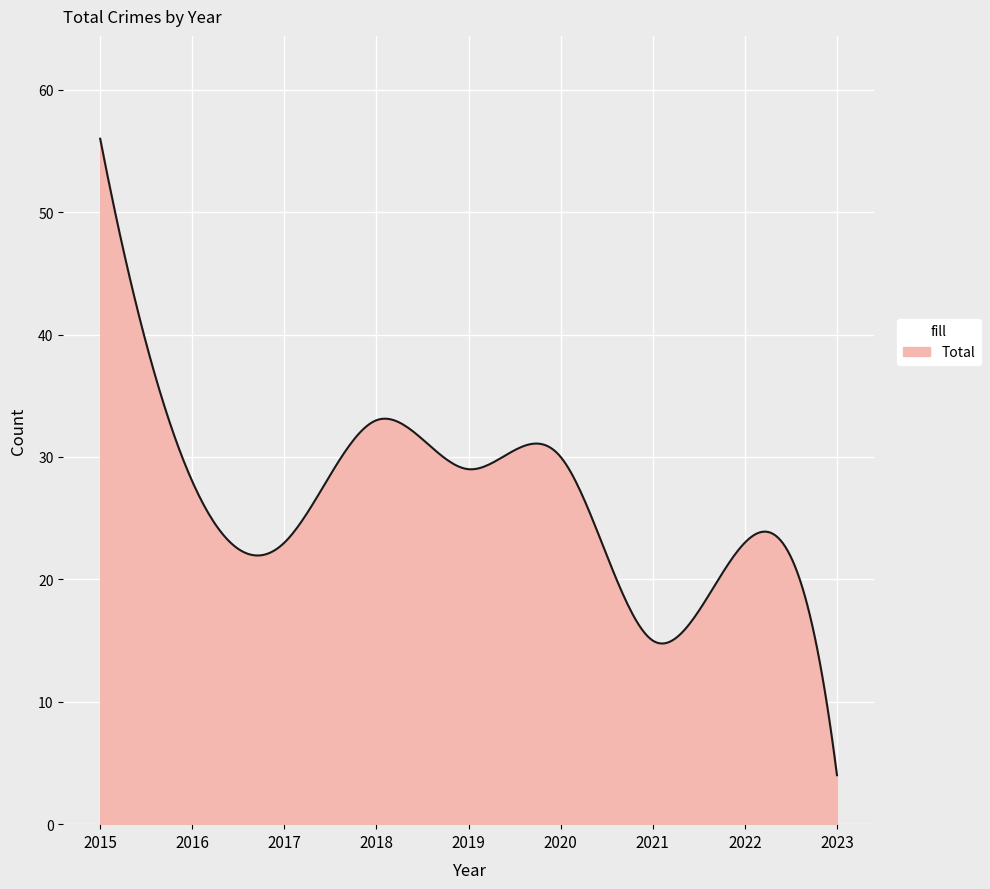

What is the greatest value displayed?

56.0